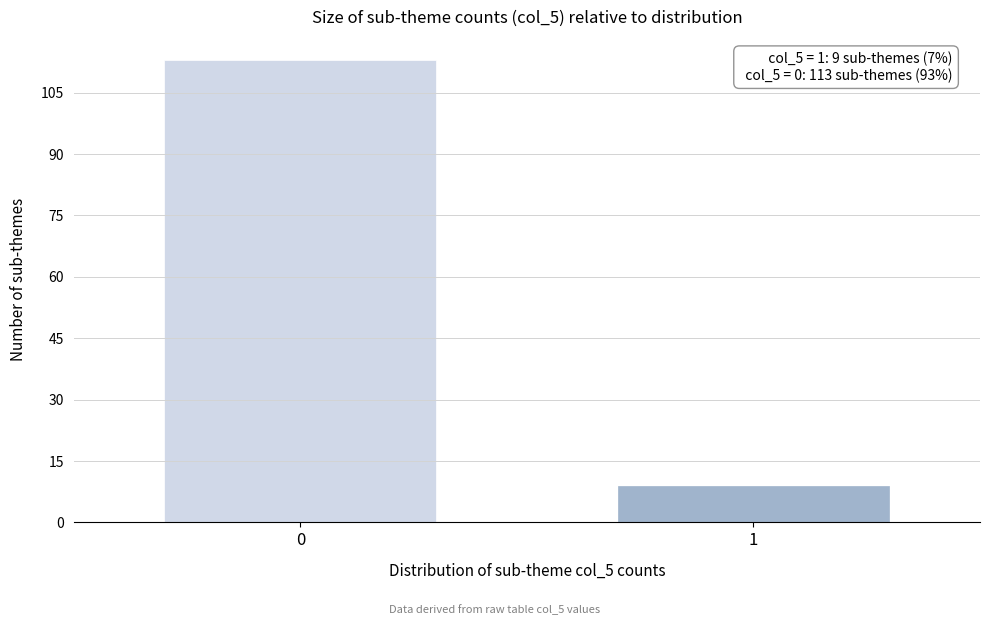

Reading left to right, transcribe all the data shown in this chart.

113	9